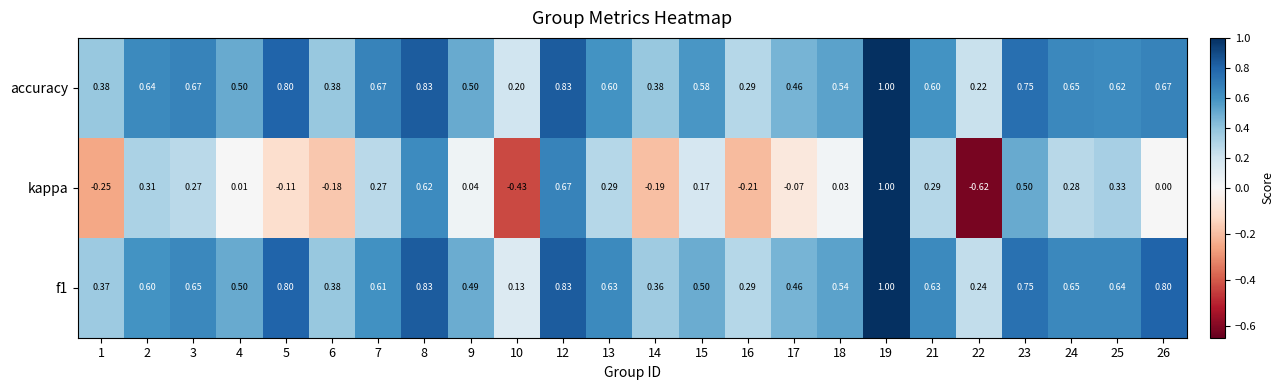

Is the value of f1 at 3 greater than the value of kappa at 23?

Yes